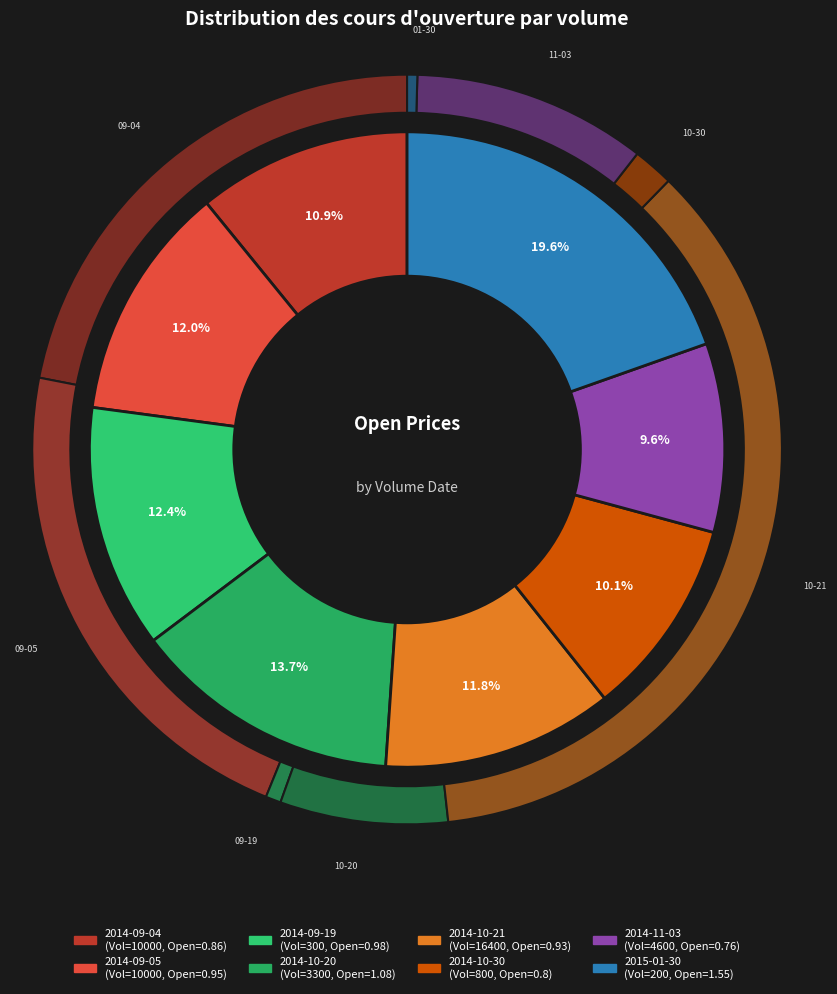

What percentage is NOT represented by 800?

89.9%